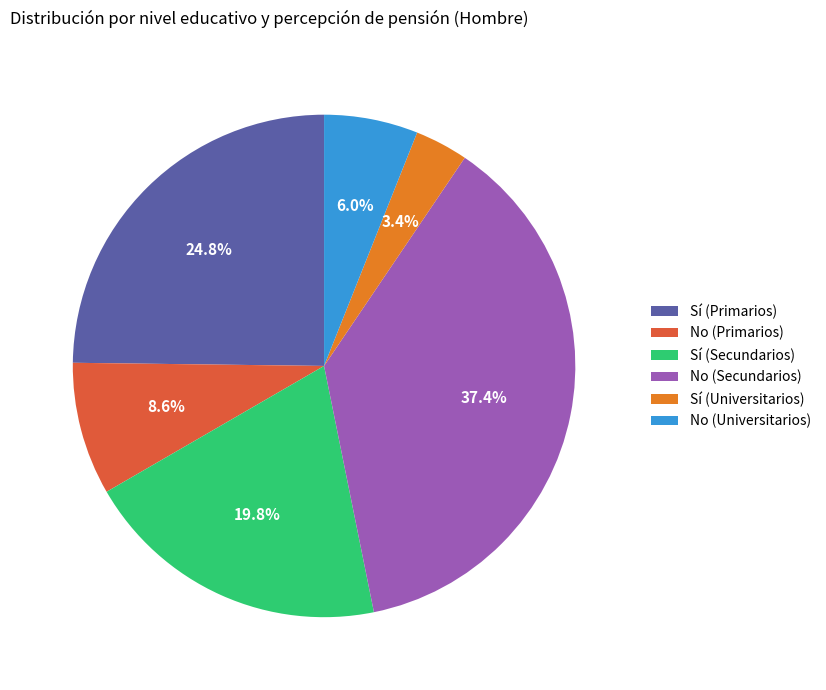

Which has a higher value, No (Universitarios) or Sí (Secundarios)?

Sí (Secundarios)